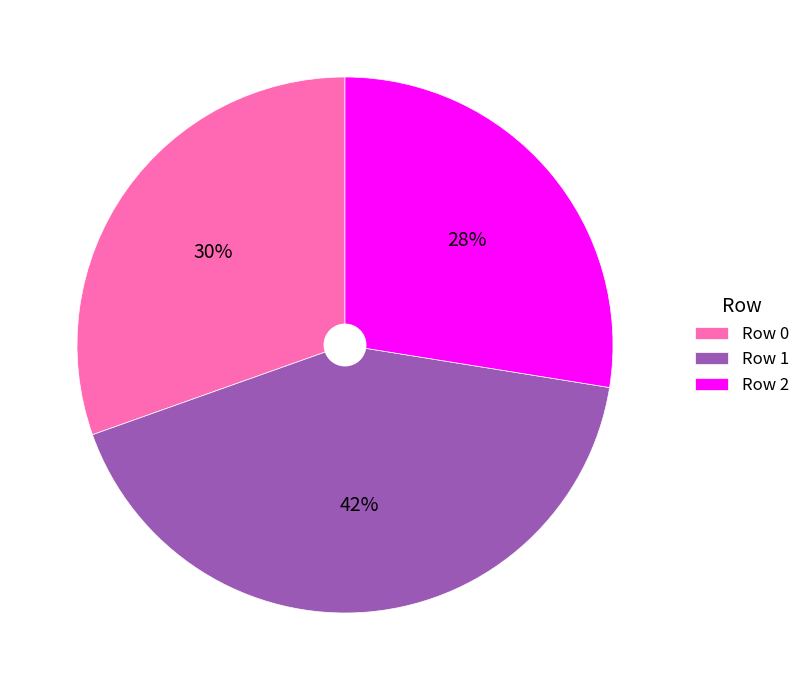

Is there a majority slice in this chart?

No